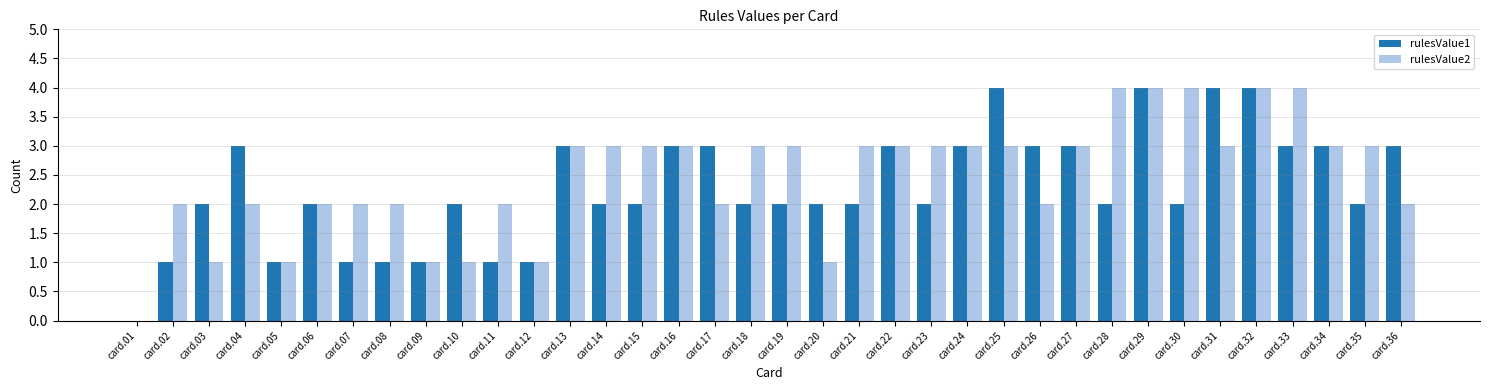

What are all the series names shown in the legend?

rulesValue1, rulesValue2